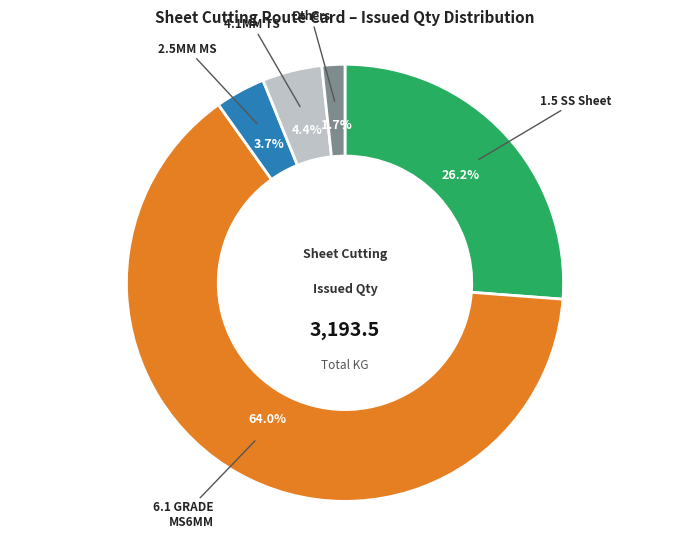

Is there a majority slice in this chart?

Yes